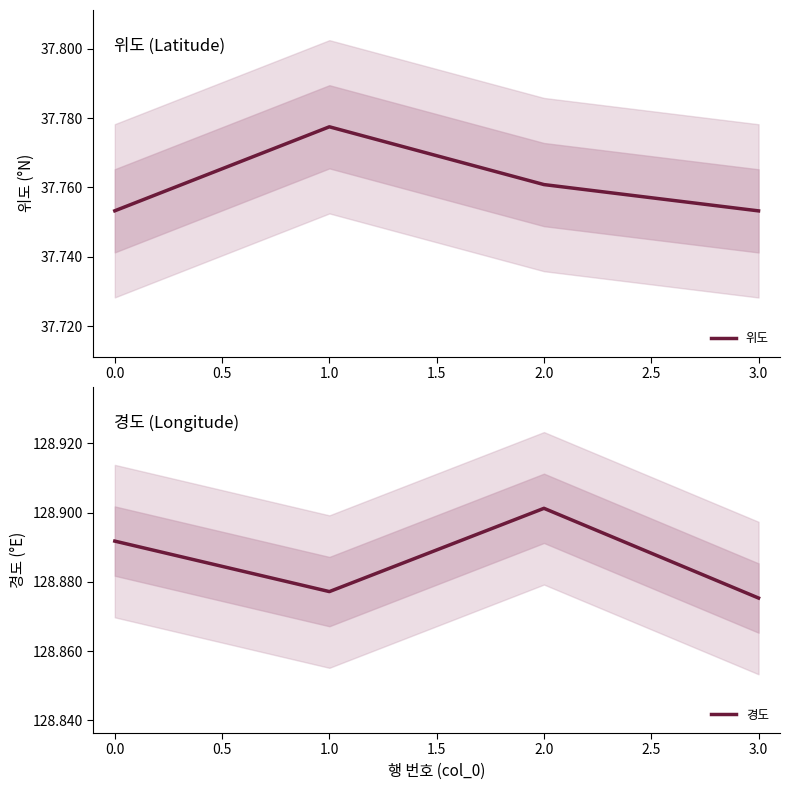

True or false: 경도 and 위도 cross at least once.

False